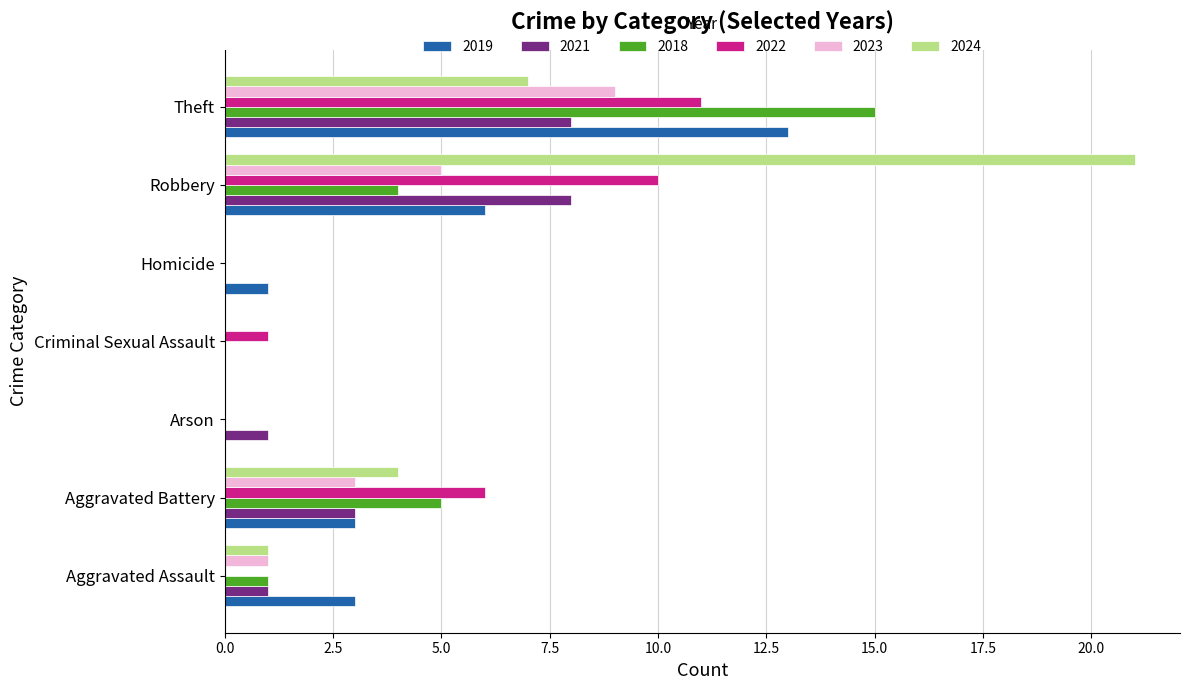

Which category has the highest value in the 2024 series?

Robbery